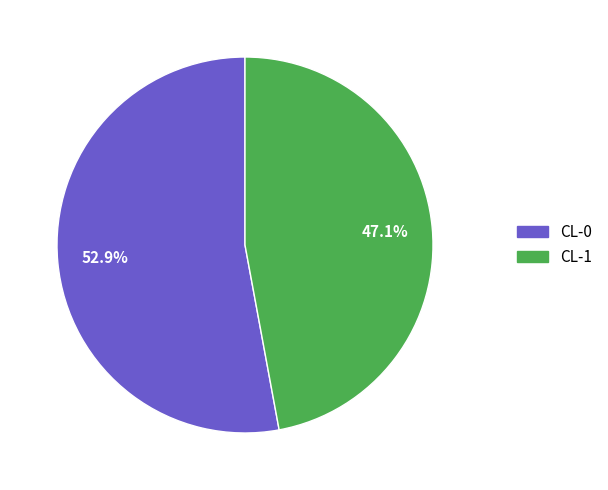

Rank the categories by value from lowest to highest.

CL-1, CL-0